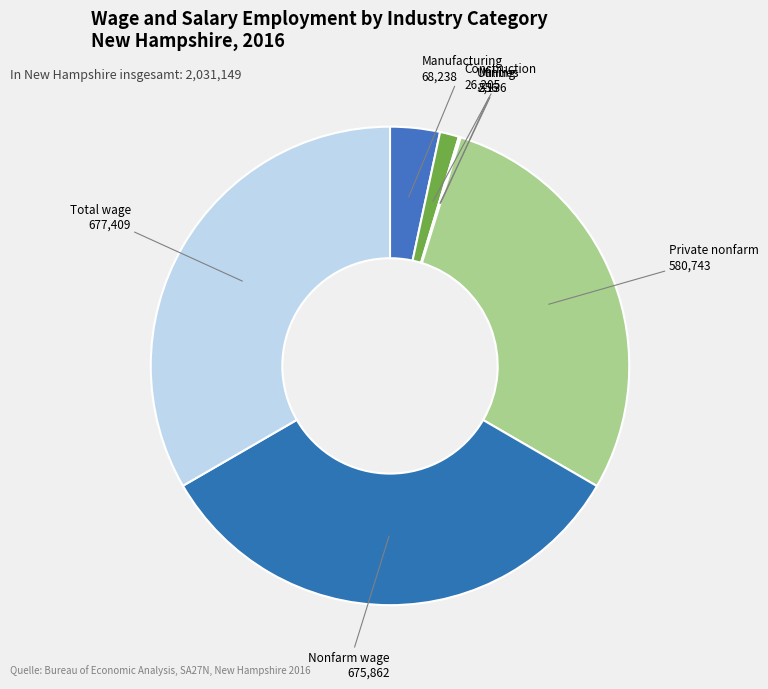

Combined, do Nonfarm wage and Private nonfarm account for over 50%?

Yes